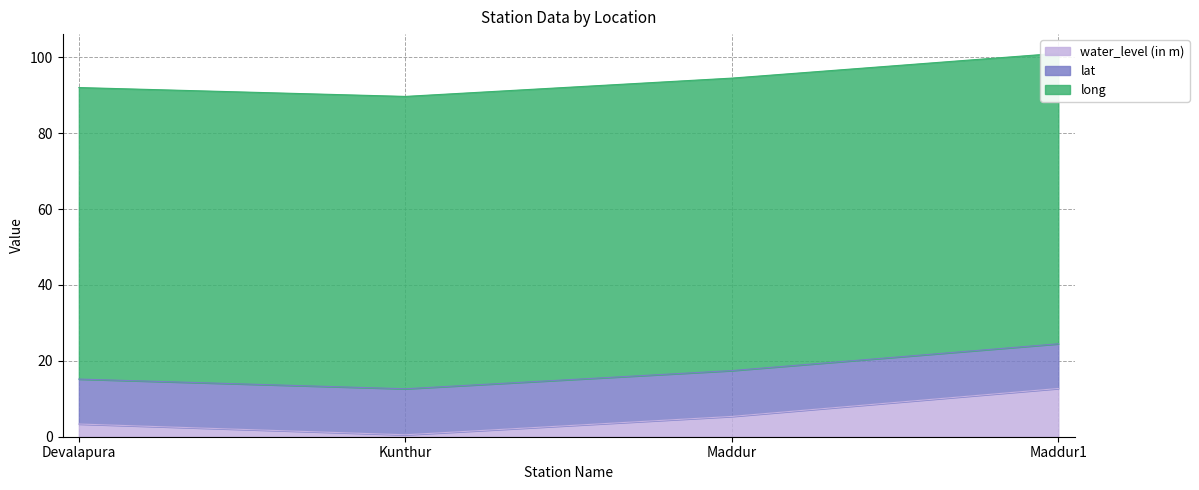

Reading right to left, what are all the values shown in this chart?

water_level (in m): 12.7	5.3	0.5	3.4
lat: 11.8	12.1	12.1	11.8
long: 76.5	77.1	77.0	76.8